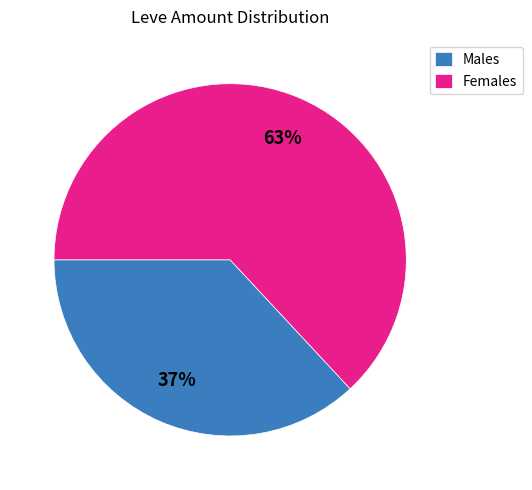

What is the largest slice in the pie chart?

Females